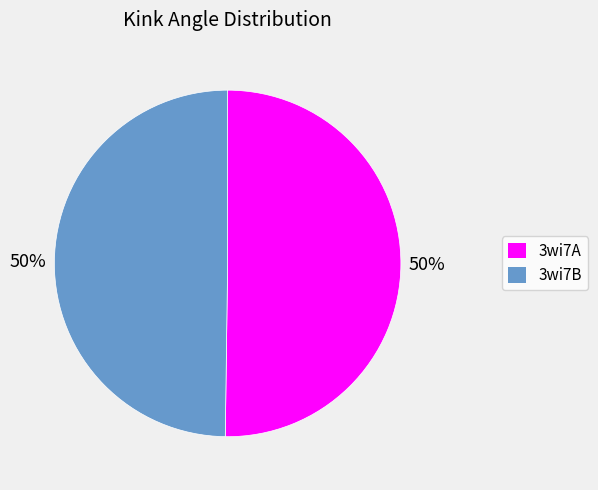

True or false: 3wi7B accounts for 39% of the total.

False